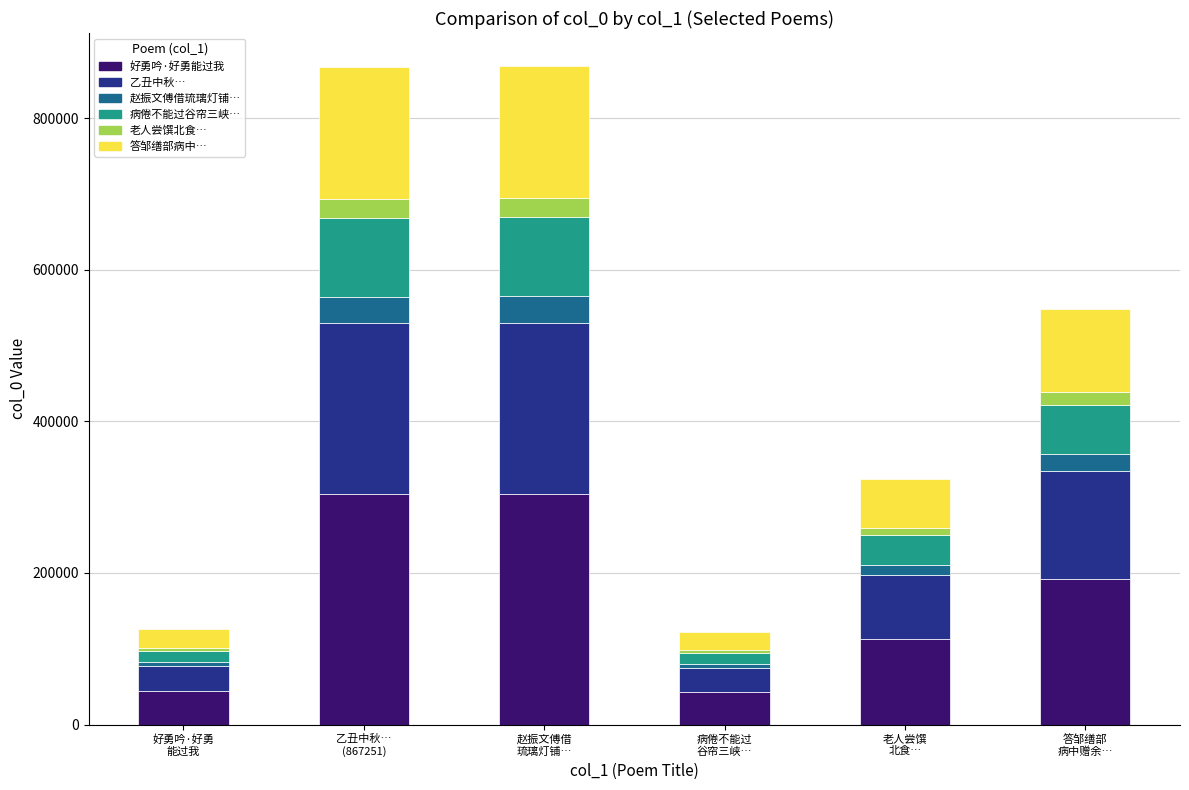

Count the number of categories in the chart.

6